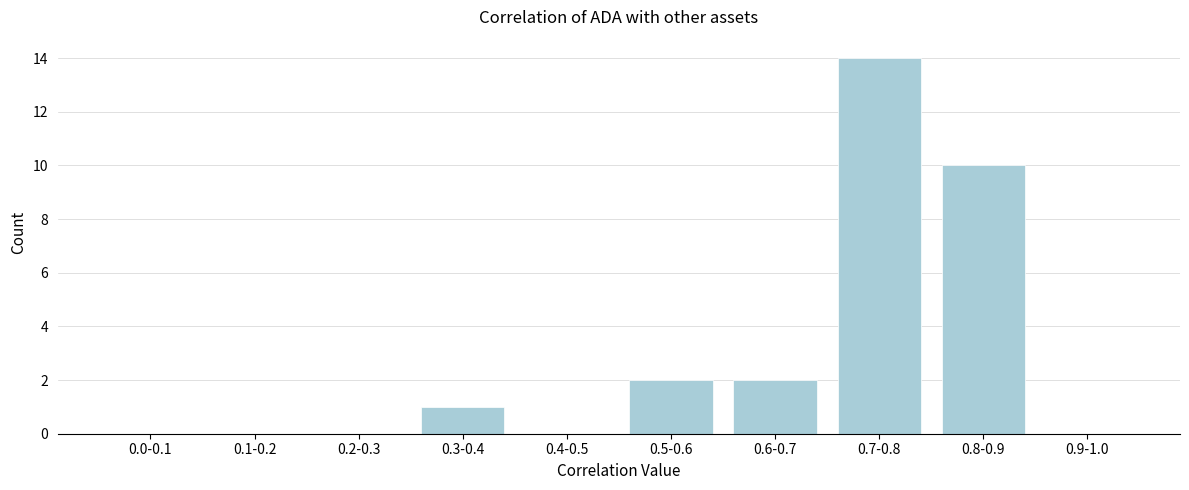

Reading right to left, extract all data points from this chart.

0.9-1.0=0	0.8-0.9=10	0.7-0.8=14	0.6-0.7=2	0.5-0.6=2	0.4-0.5=0	0.3-0.4=1	0.2-0.3=0	0.1-0.2=0	0.0-0.1=0